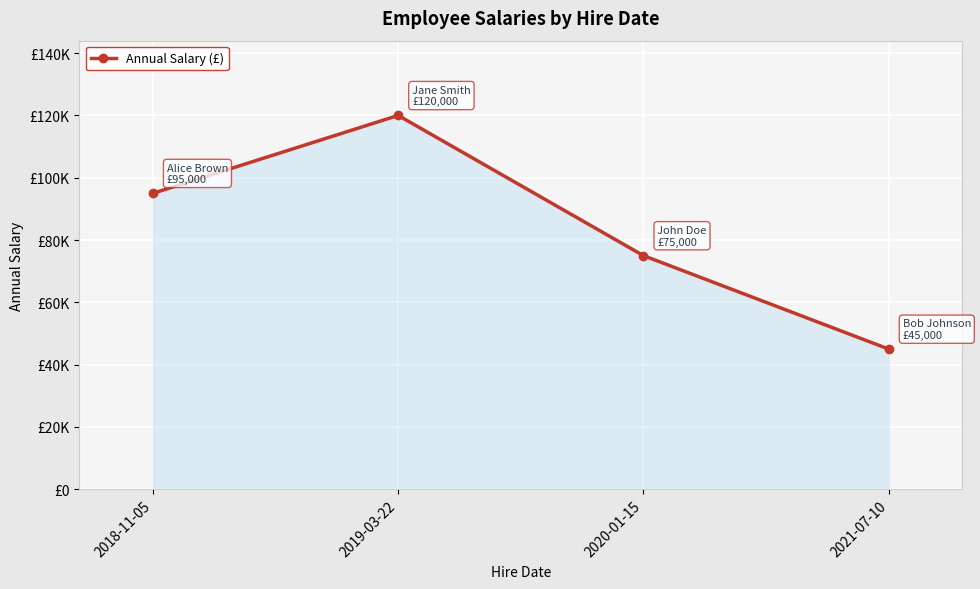

Is it true that the value at 2019-03-22 is 158928?

False